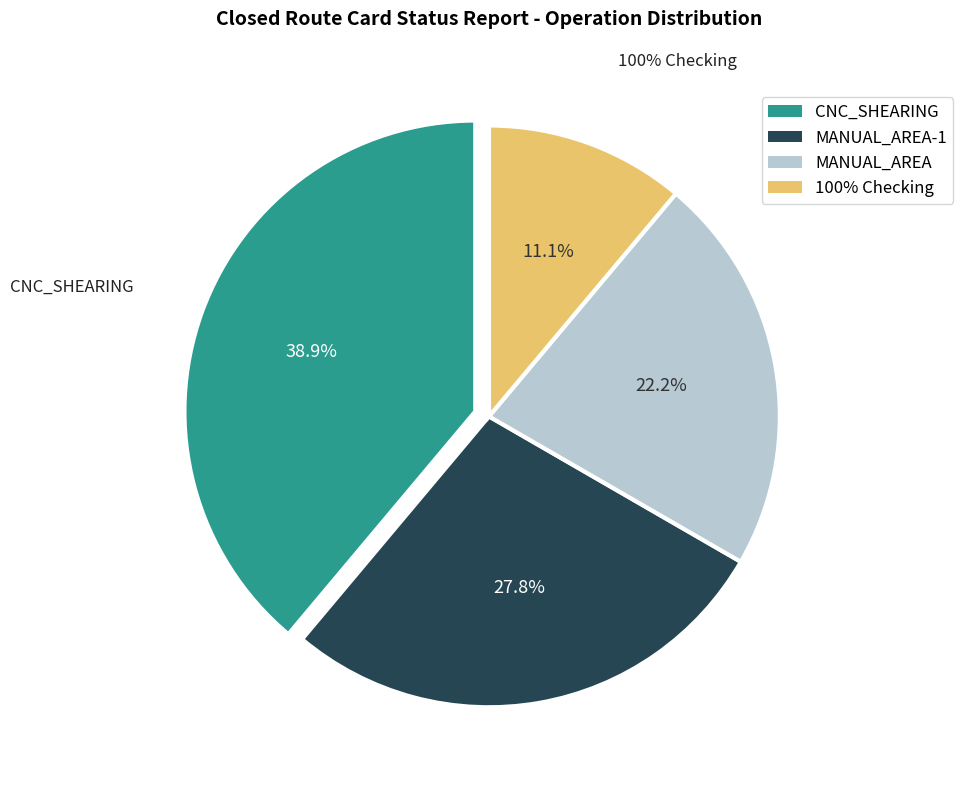

Rank the categories by value from highest to lowest.

CNC_SHEARING, MANUAL_AREA-1, MANUAL_AREA, 100% Checking